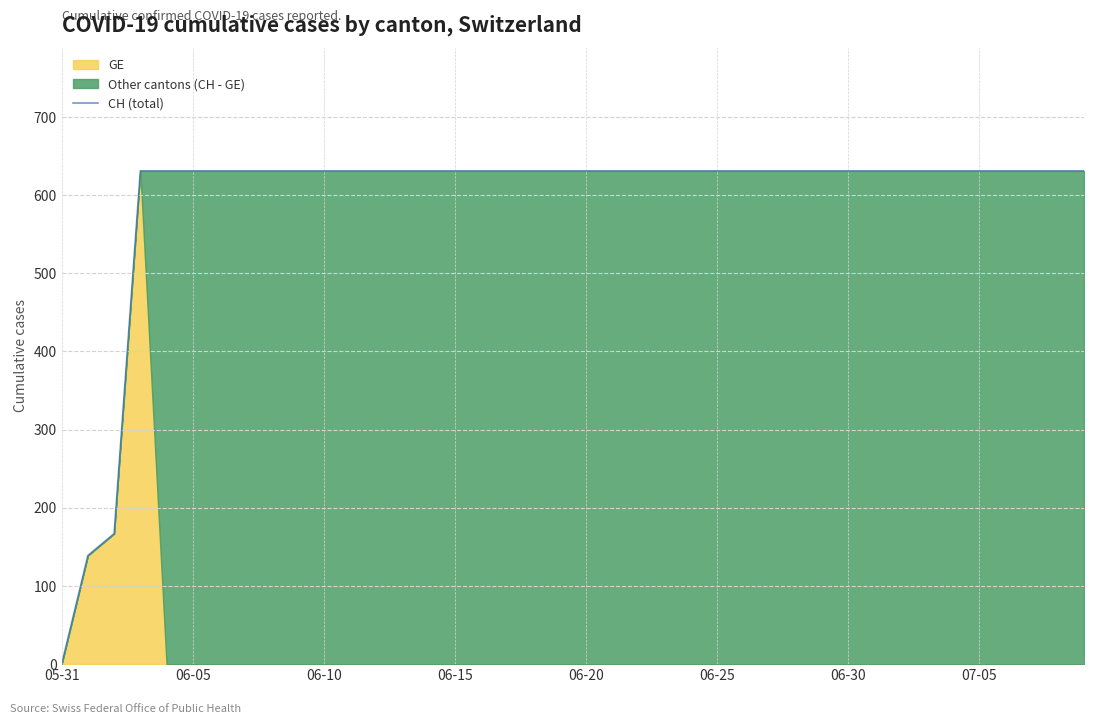

What is the ratio of the value at 28 to the value at 11?

1.0